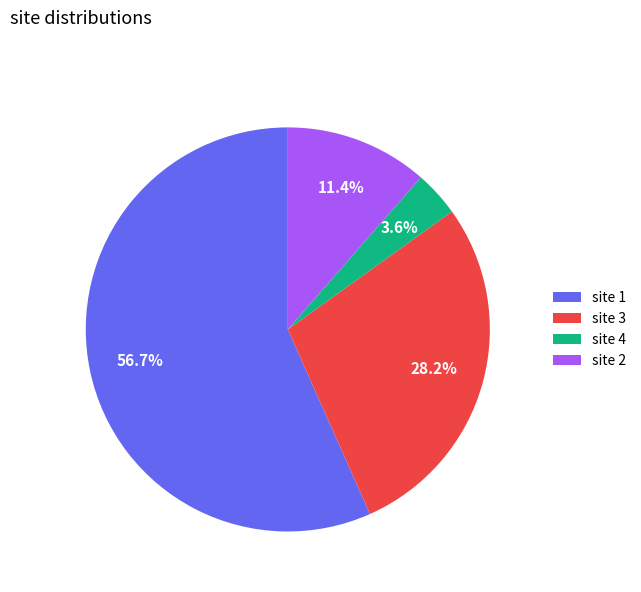

Which category accounts for the majority?

site 1